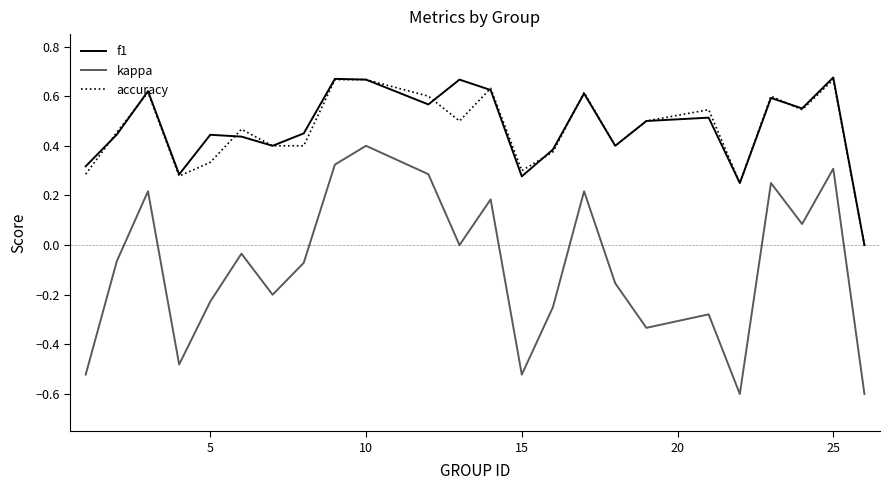

Reading right to left, extract all data points from this chart.

f1: 0.0	0.7	0.6	0.6	0.2	0.5	0.5	0.4	0.6	0.4	0.3	0.6	0.7	0.6	0.7	0.7	0.5	0.4	0.4	0.4	0.3	0.6	0.4	0.3
kappa: -0.6	0.3	0.1	0.2	-0.6	-0.3	-0.3	-0.2	0.2	-0.2	-0.5	0.2	0.0	0.3	0.4	0.3	-0.1	-0.2	-0.0	-0.2	-0.5	0.2	-0.1	-0.5
accuracy: 0.0	0.7	0.5	0.6	0.2	0.5	0.5	0.4	0.6	0.4	0.3	0.6	0.5	0.6	0.7	0.7	0.4	0.4	0.5	0.3	0.3	0.6	0.5	0.3